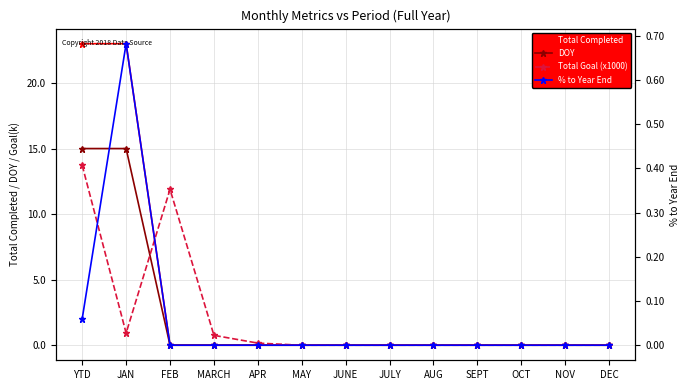

Rank the categories by Total Goal (x1000) value from highest to lowest.

YTD, FEB, JAN, MARCH, APR, MAY, JUNE, JULY, AUG, SEPT, OCT, NOV, DEC